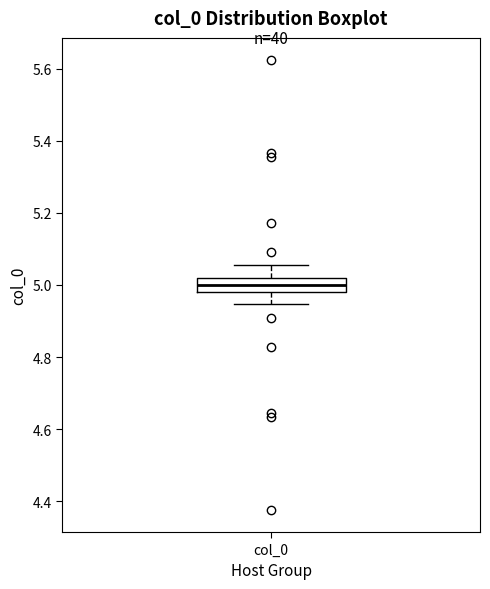

Read this box plot against the y-axis: the position of the median line, the range covered by the box, and the ends of both whiskers. The values are not printed on the chart, so give them approximately, as read against the axis.

median 5.00, box 4.98 to 5.02, whiskers 4.94 to 5.06